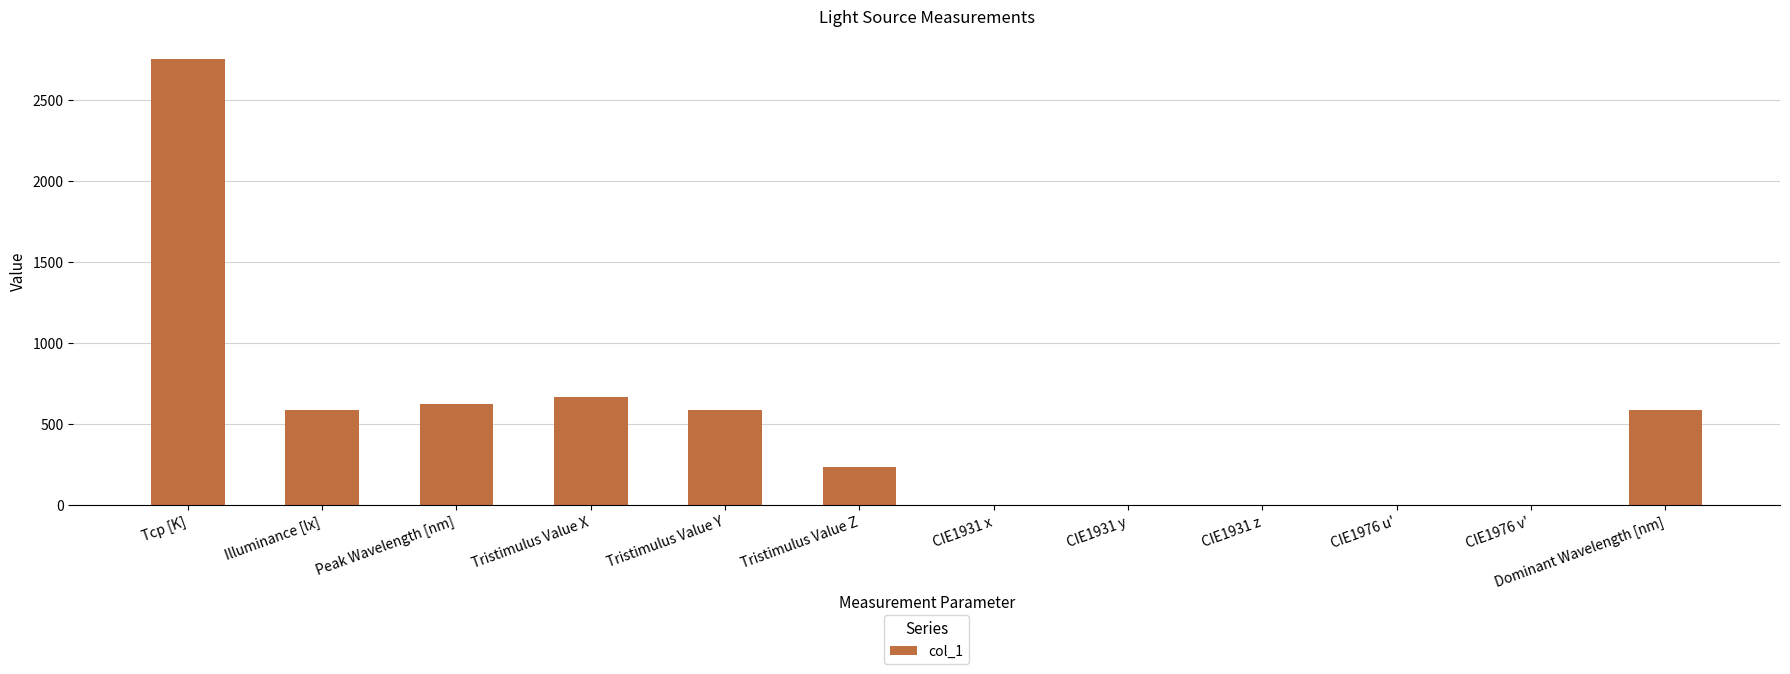

Read the value at Tristimulus Value X.

666.4